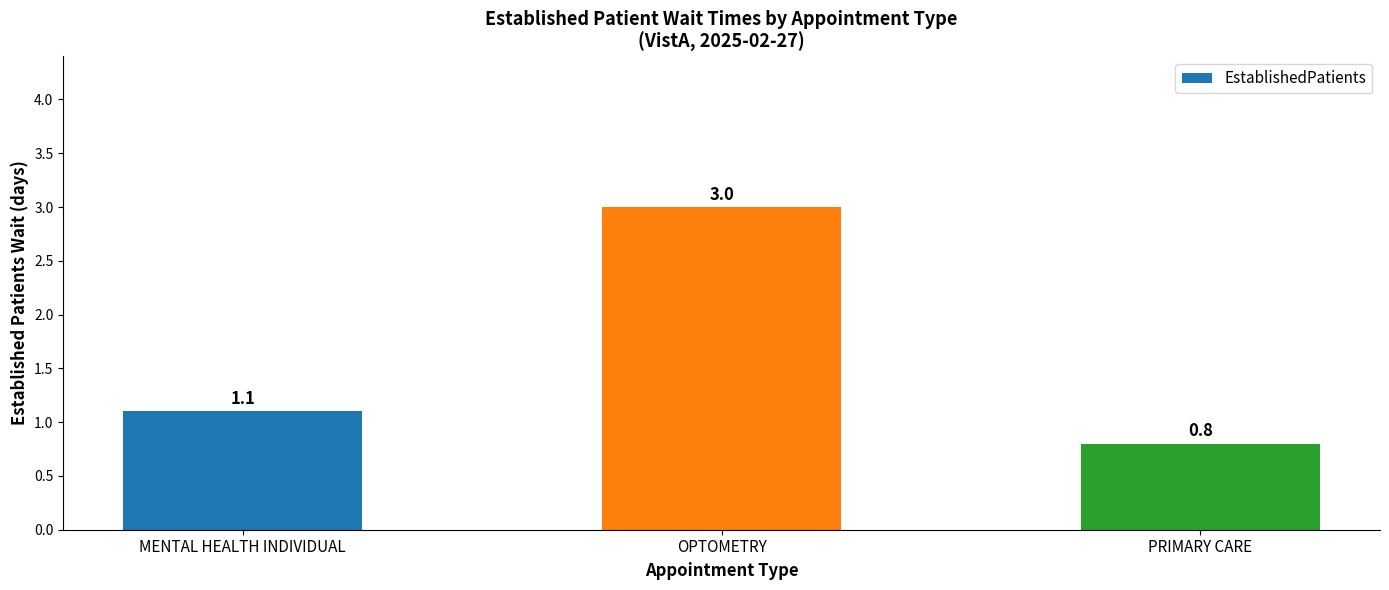

What is the sum of the values at MENTAL HEALTH INDIVIDUAL and PRIMARY CARE?

1.9